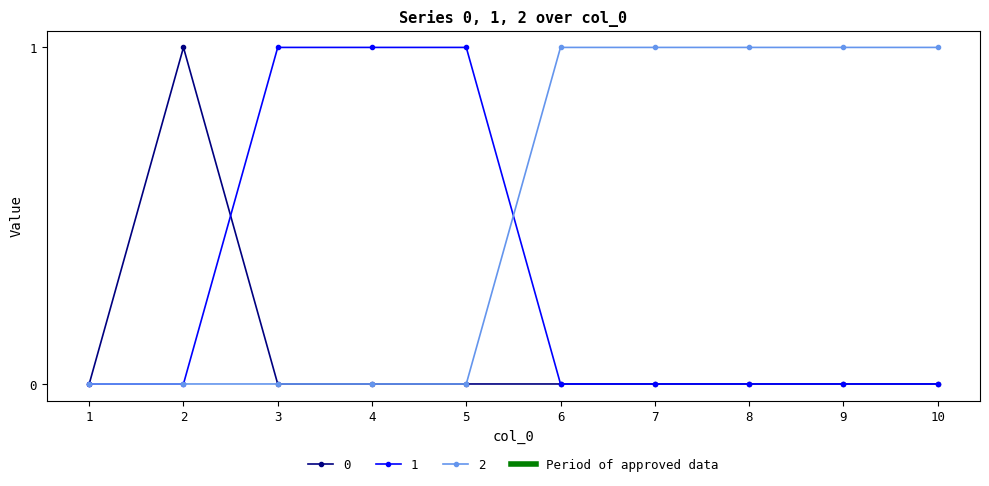

Rank the series by their average value, from highest to lowest.

2, 1, 0